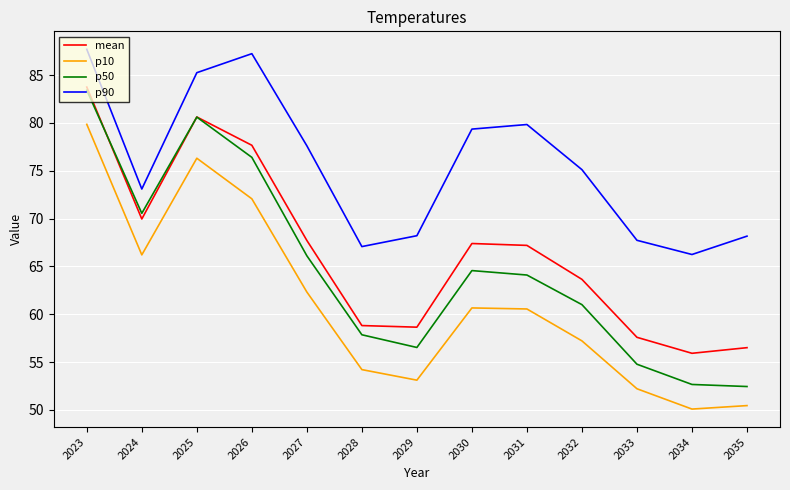

At which label is p90 closest to 76?

2032